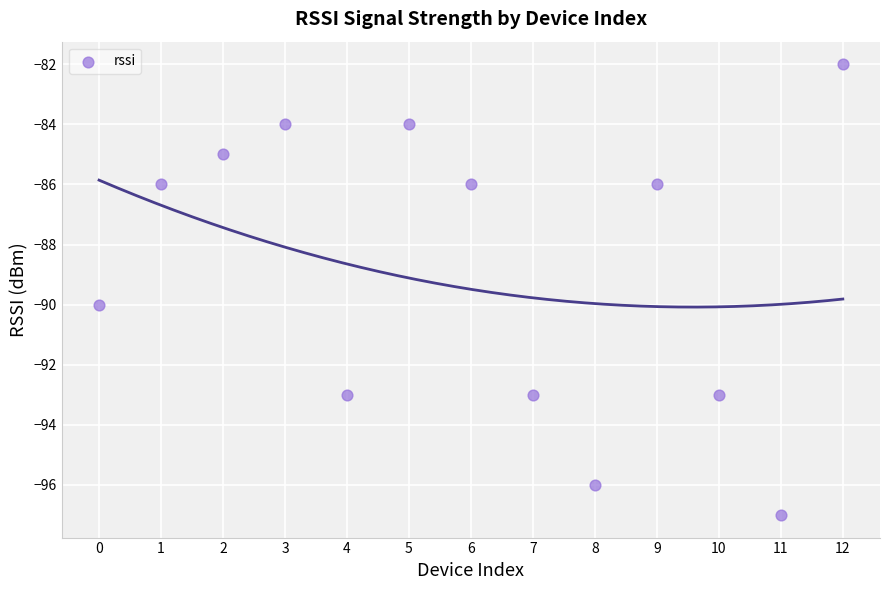

What is the range of Y values (max minus min)?

15